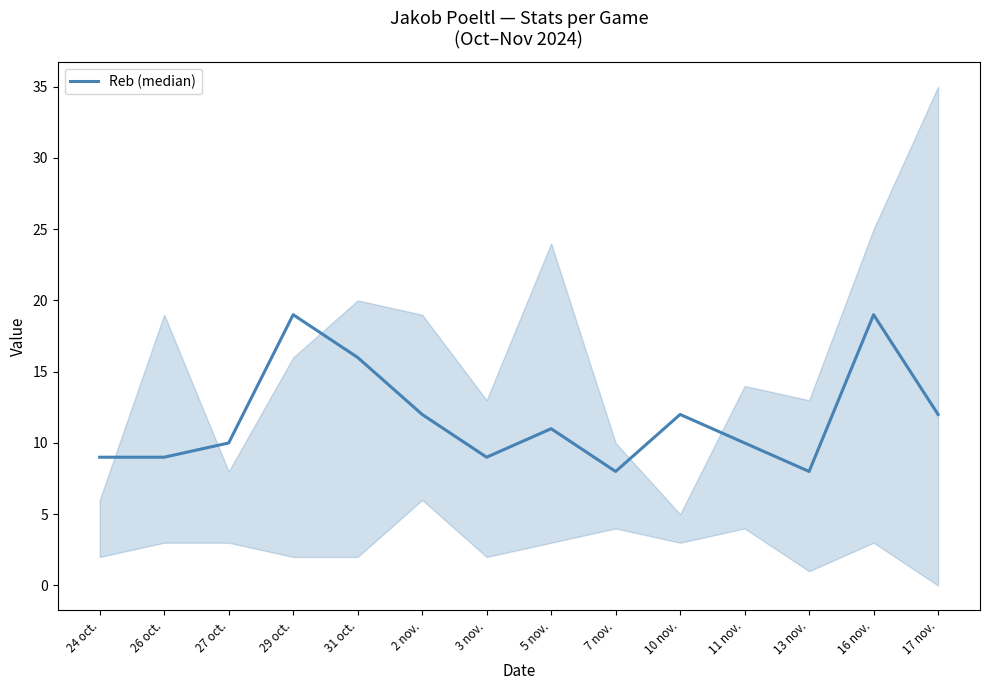

The chart shows a value of 2 at 26 oct.. True or false?

False